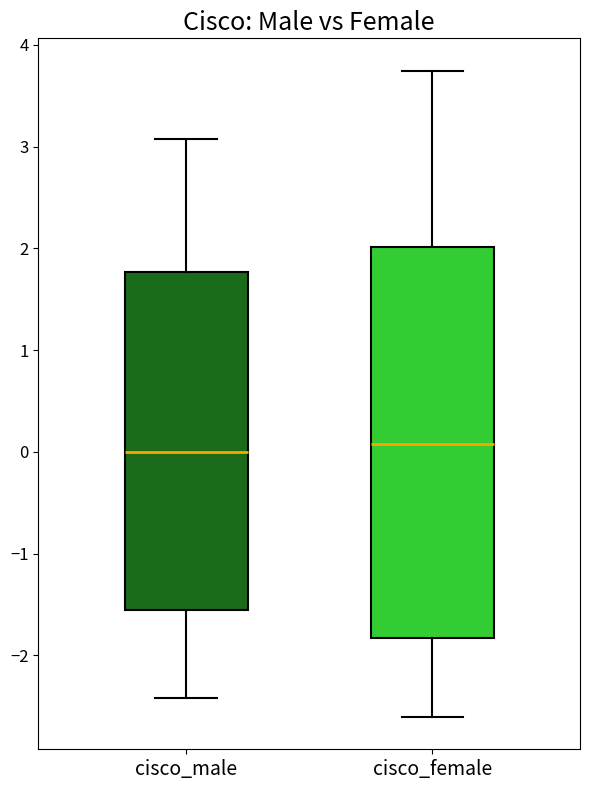

Reading left to right, read every box against the y-axis: the position of its median line, the range the box covers, and the ends of its whiskers. The values are not printed on the chart, so give them approximately, as read against the axis.

cisco_male: median 0.0, box -1.6 to 1.8, whiskers -2.4 to 3.1
cisco_female: median 0.1, box -1.8 to 2.0, whiskers -2.6 to 3.7